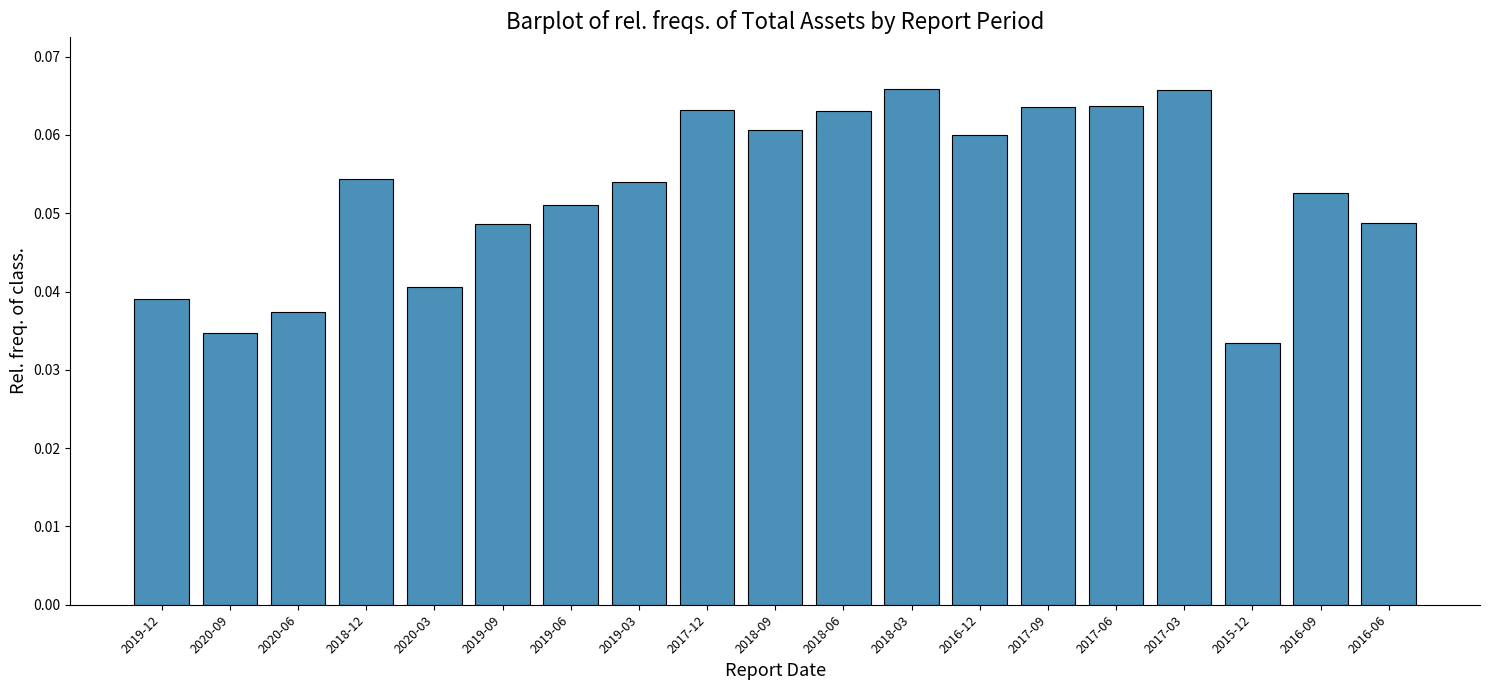

What is the sum of all values?

1.0